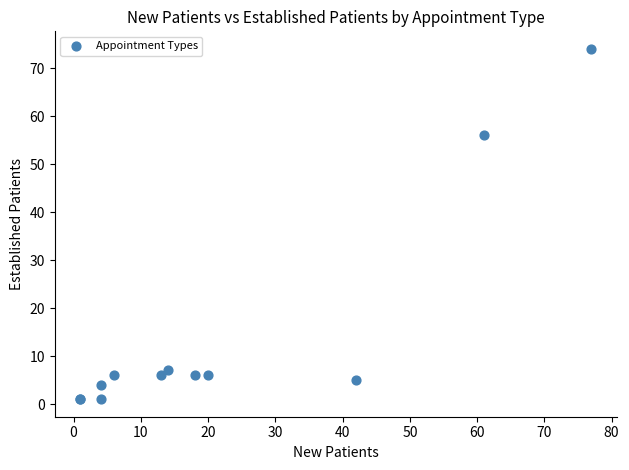

What Y value in the scatter plot is closest to 37?

56